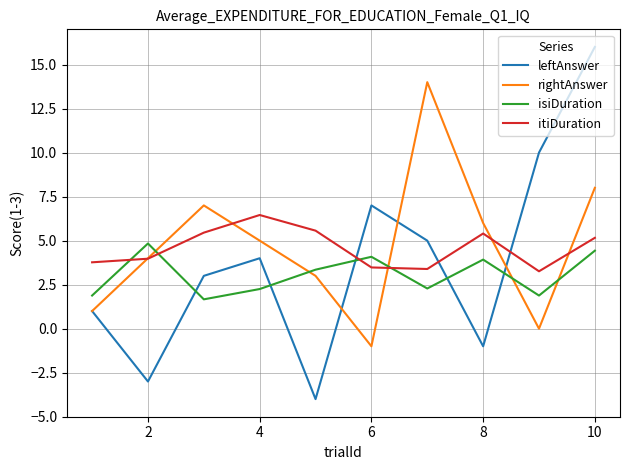

What is the difference between the maximum and minimum values in the itiDuration series?

3.2